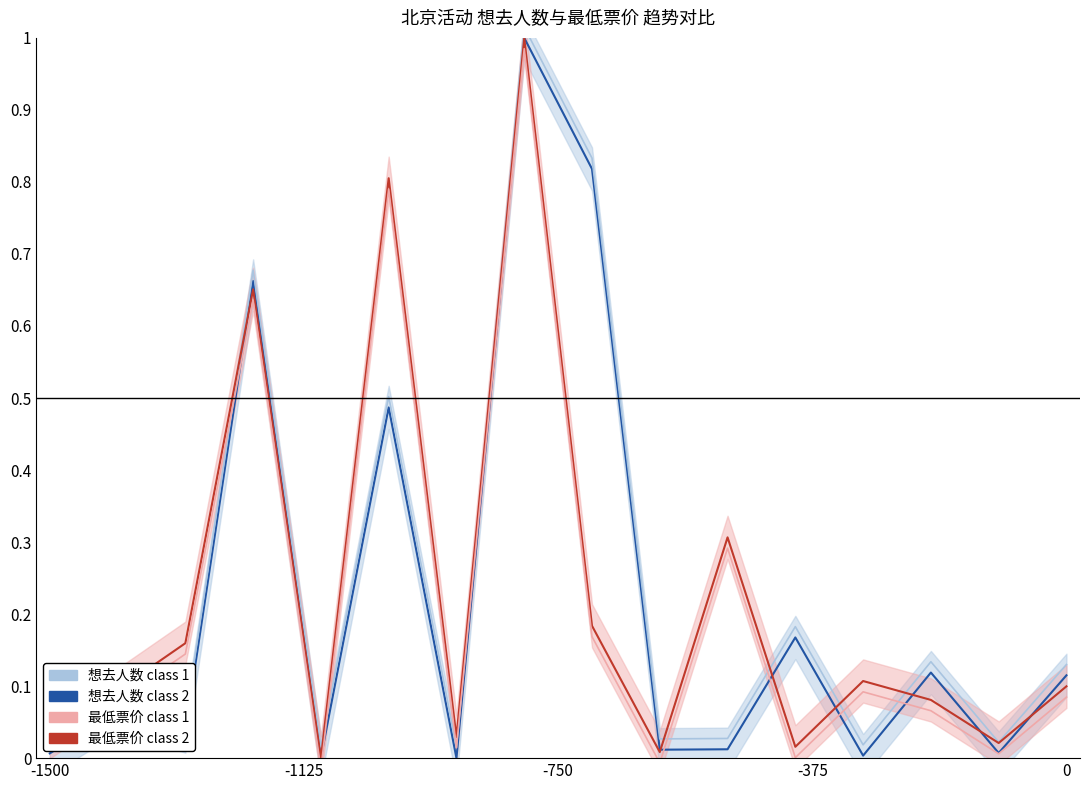

Reading left to right, list all the values displayed in this chart.

想去人数 class 2: 0.0	0.1	0.0	0.7	0.0	0.5	0.0	1.0	0.8	0.0	0.0	0.2	0.0	0.1	0.0	0.1
想去人数 class 1: 0.0	0.1	0.1	0.7	0.0	0.5	0.0	1.0	0.8	0.0	0.0	0.2	0.0	0.1	0.0	0.1
最低票价 class 2: 0.0	0.1	0.2	0.7	0.0	0.8	0.0	1.0	0.2	0.0	0.3	0.0	0.1	0.1	0.0	0.1
最低票价 class 1: 0.0	0.1	0.1	0.6	-0.0	0.8	0.0	1.0	0.2	-0.0	0.3	0.0	0.1	0.1	0.0	0.1